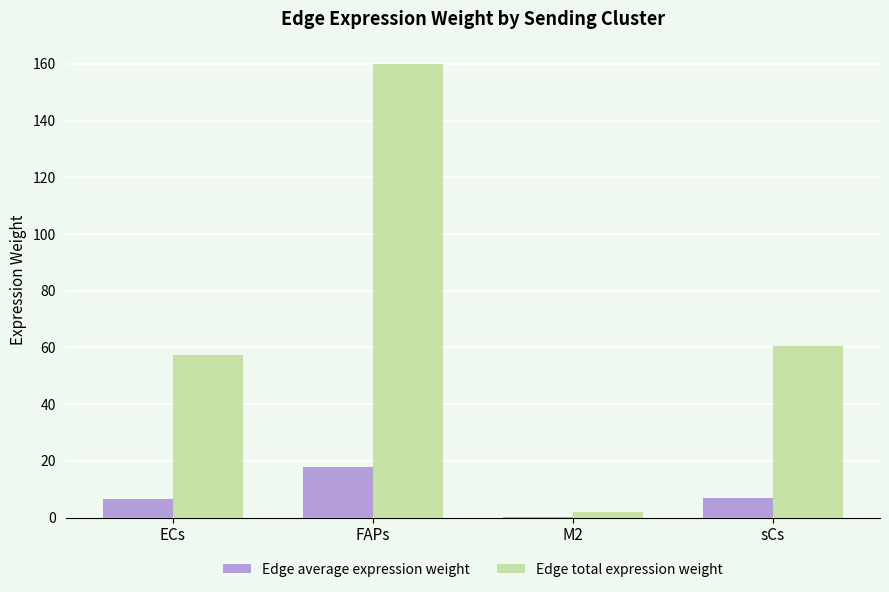

Which label corresponds to the largest value in the chart?

FAPs